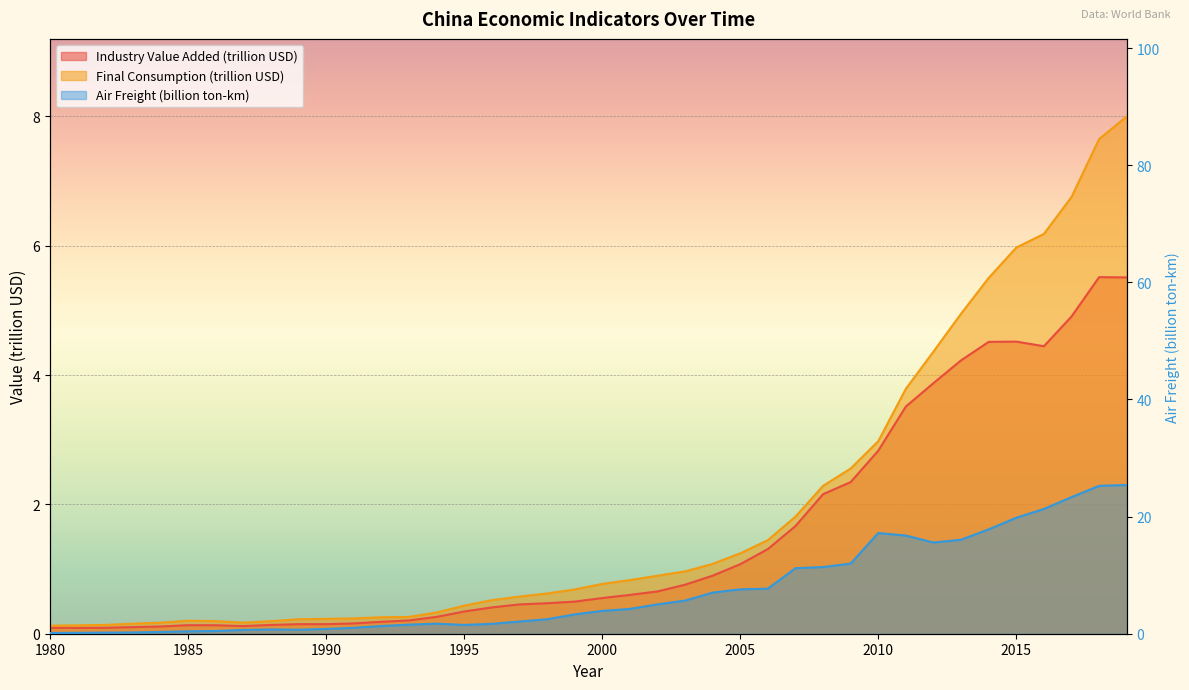

The Air_freight_million_ton_km series shows 0.7 at 1989. True or false?

True